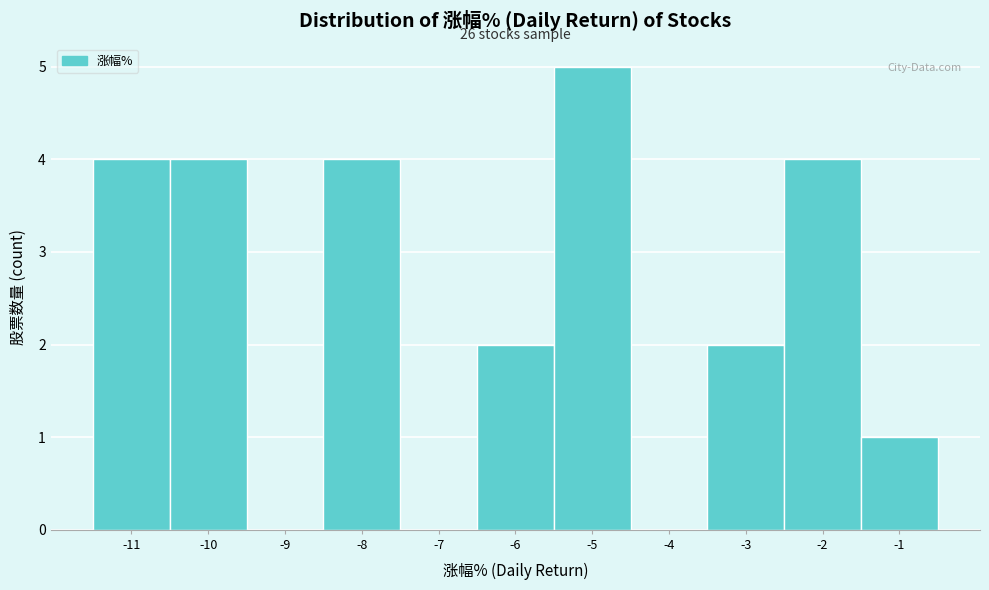

Reading left to right, list all the values displayed in this chart.

-11=4	-10=4	-9=0	-8=4	-7=0	-6=2	-5=5	-4=0	-3=2	-2=4	-1=1